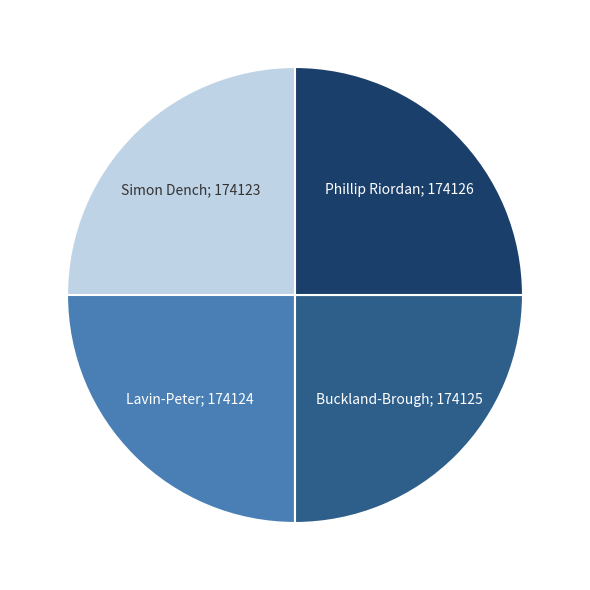

Is there a majority slice in this chart?

No